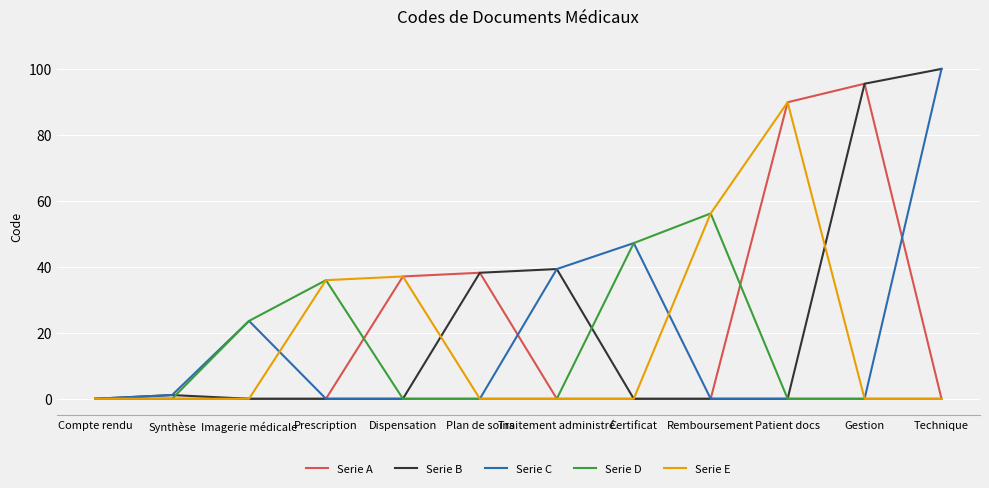

What position from the left is Gestion?

11